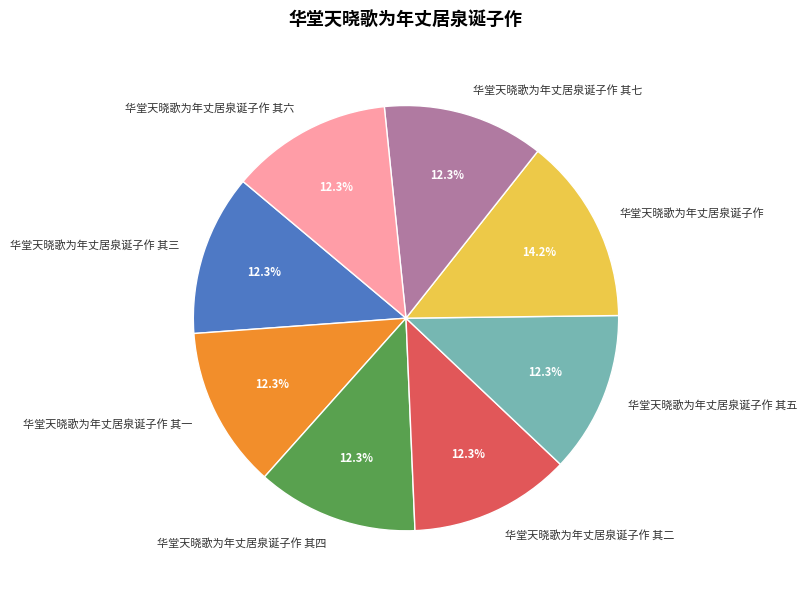

To the nearest percent, what percentage of the pie is 华堂天晓歌为年丈居泉诞子作 其一?

12%